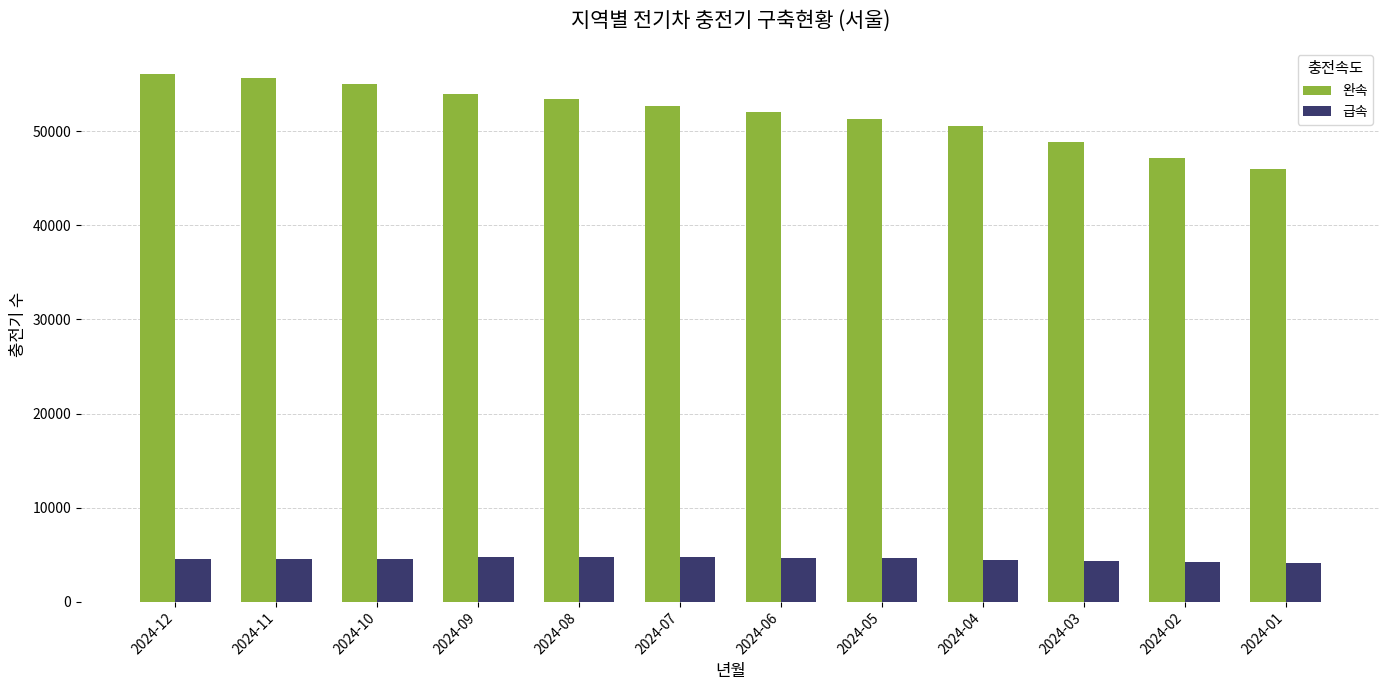

What are all the series names shown in the legend?

완속, 급속